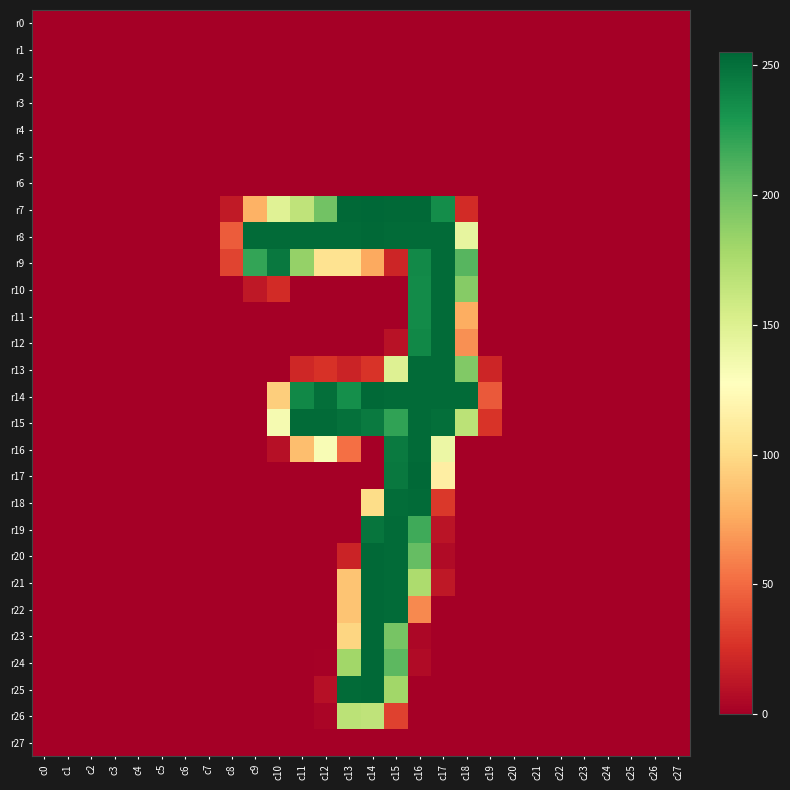

List the series in order of their peak value, highest first.

r7, r8, r14, r17, r20, r21, r22, r23, r24, r25, r9, r10, r11, r12, r13, r15, r16, r18, r19, r26, r0, r1, r2, r3, r4, r5, r6, r27